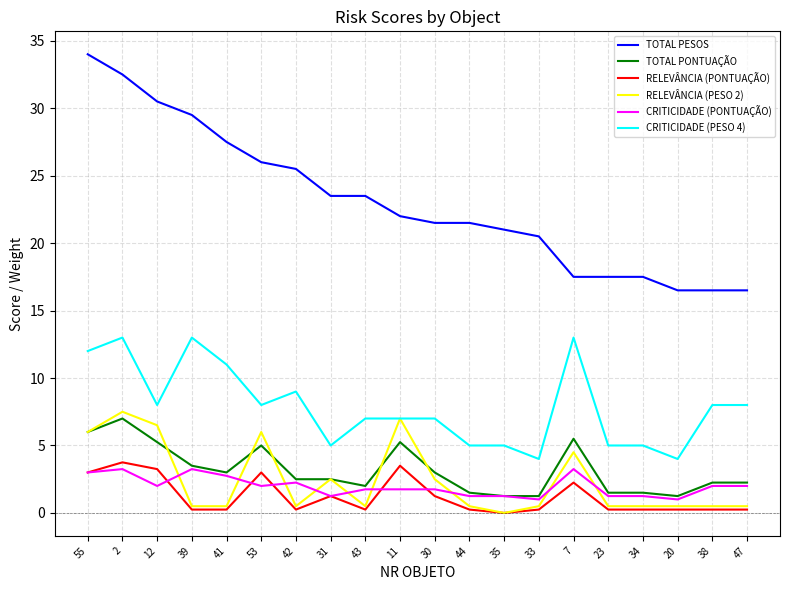

How many values in RELEVÂNCIA (PESO 2) are above zero?

19